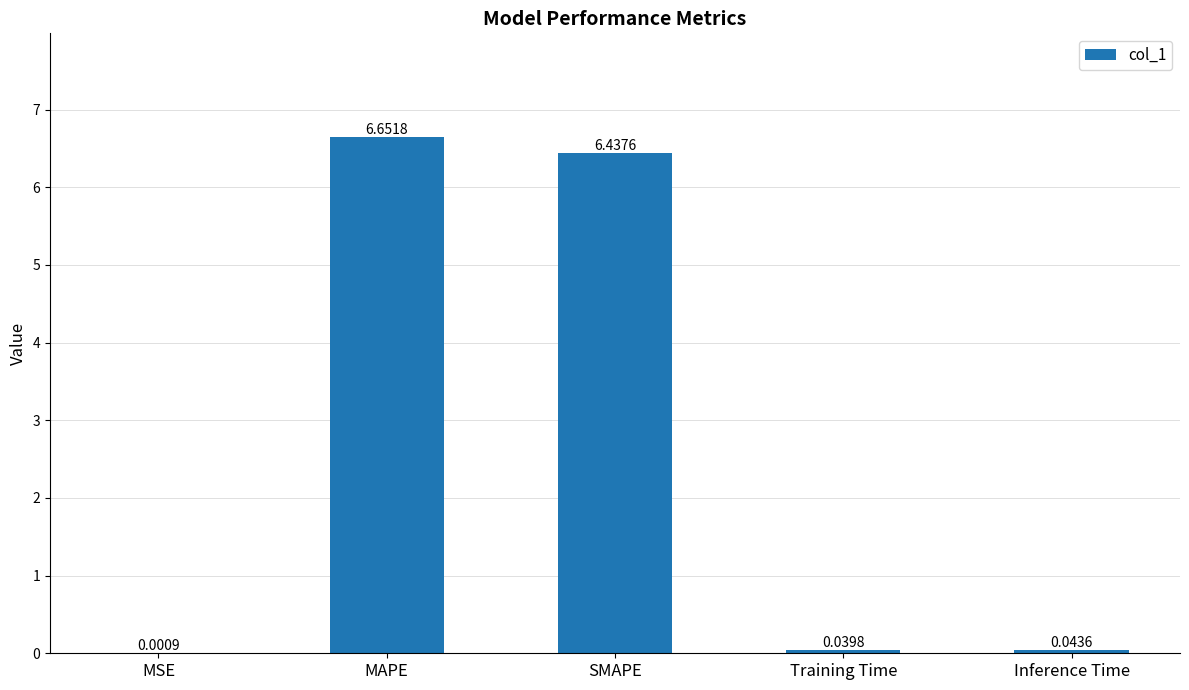

What is the sum of all values?

13.2